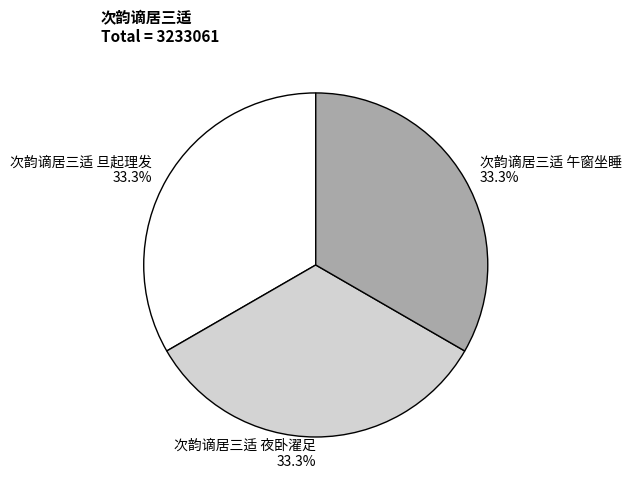

Does 次韵谪居三适 旦起理发 represent more than half of the total?

No